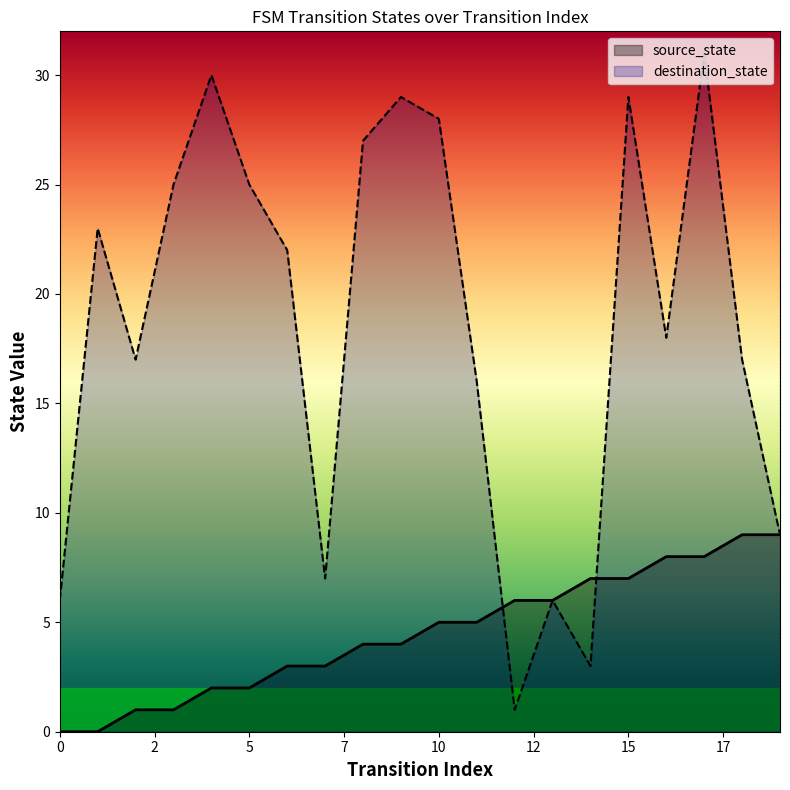

Does the chart display data point markers on the line(s)?

No